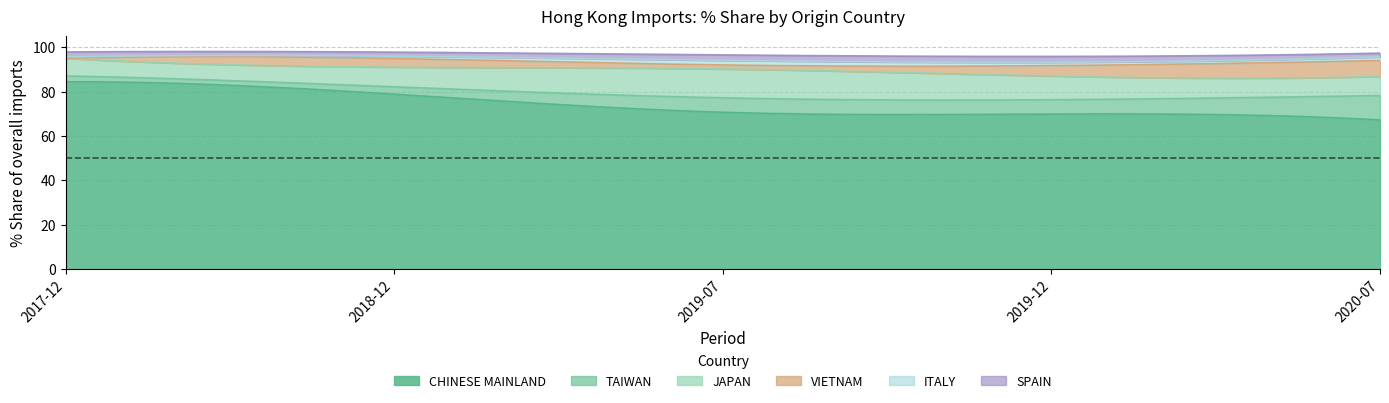

What is the minimum value for CHINESE MAINLAND?

67.3